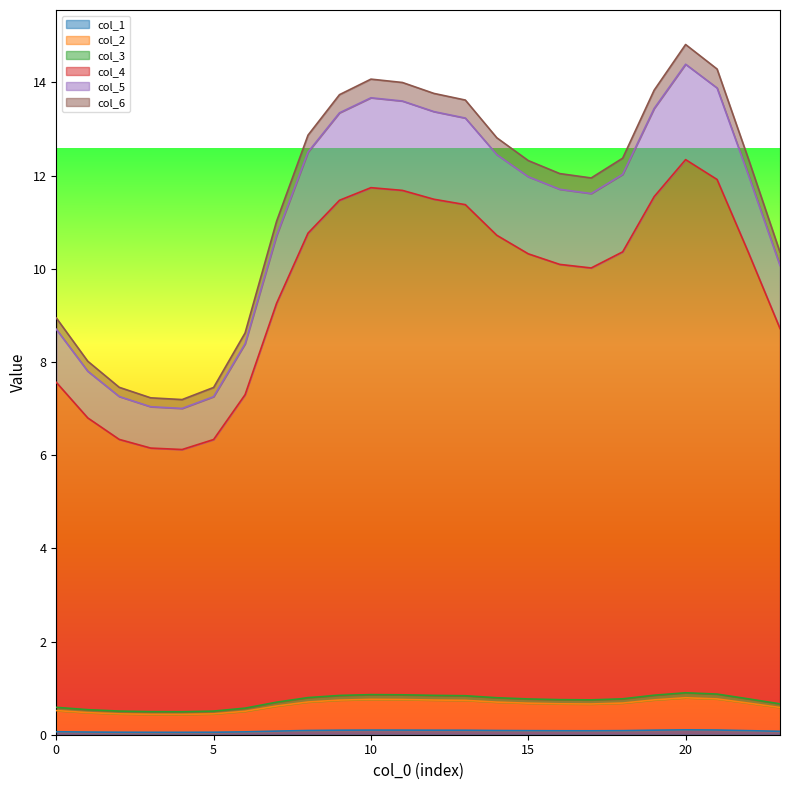

How many col_1 values are between 0 and 1?

24